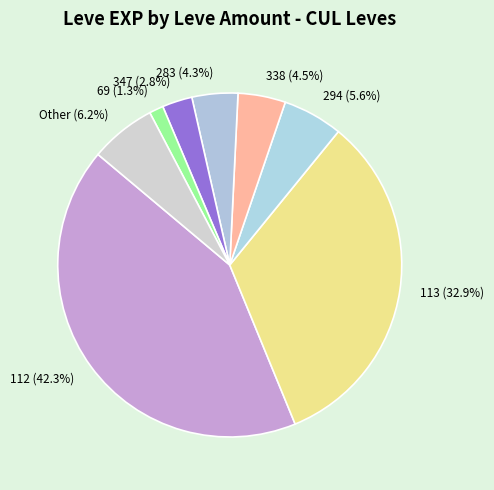

How many segments does this pie chart have?

8